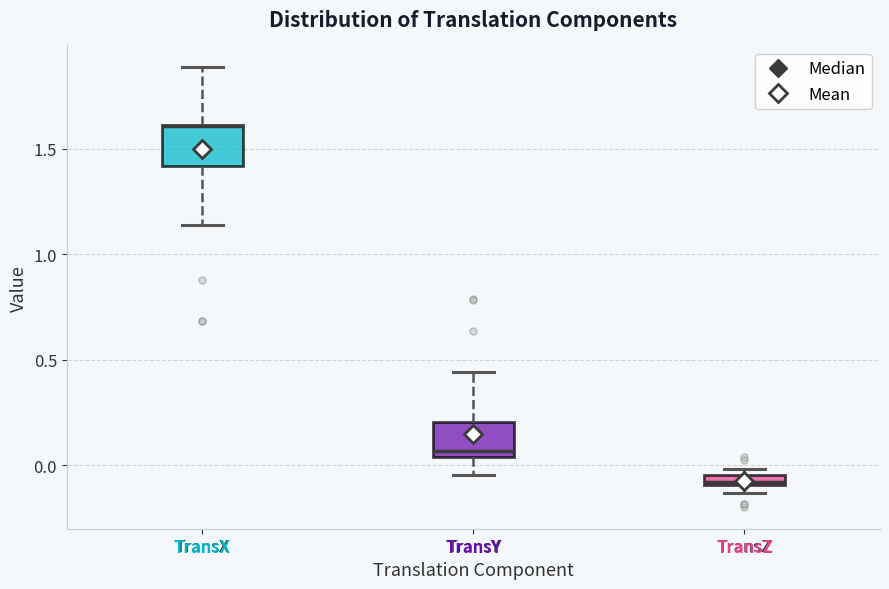

Where is the upper edge of the box for TransY on the y-axis? The values are not printed on the chart, so give them approximately, as read against the axis.

0.20